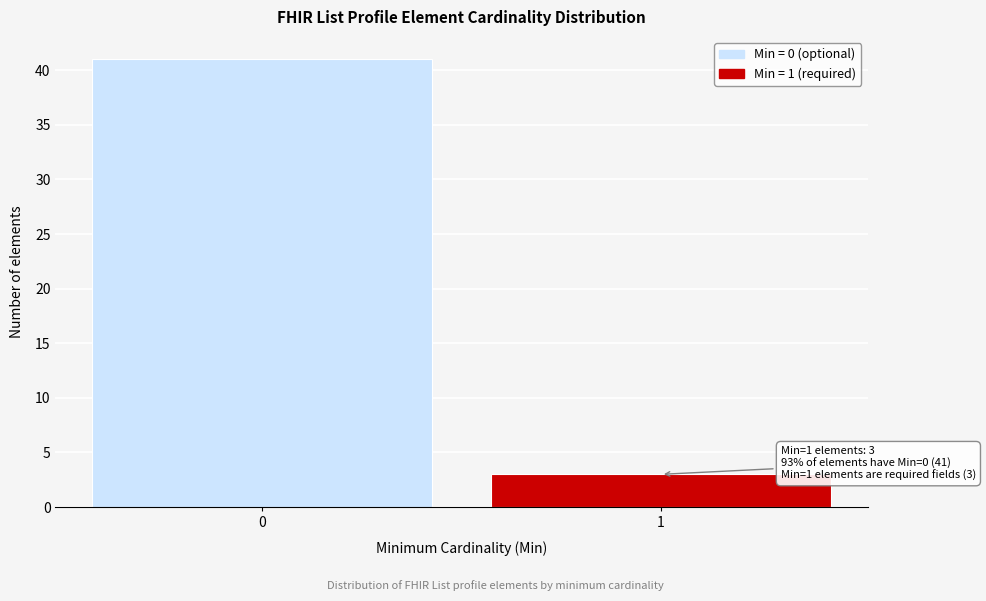

Reading left to right, transcribe all the data shown in this chart.

41	3